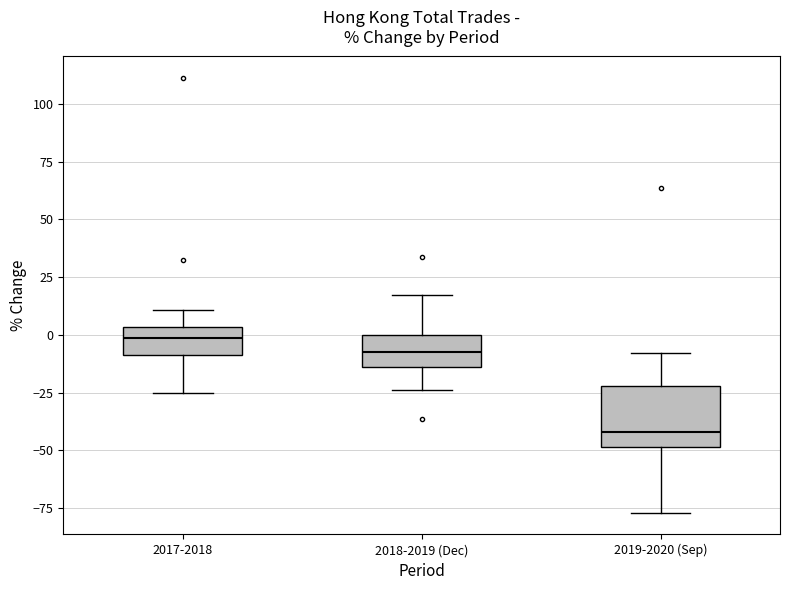

Reading left to right, read every box against the y-axis: the position of its median line, the range the box covers, and the ends of its whiskers. The values are not printed on the chart, so give them approximately, as read against the axis.

2017-2018: median 0, box -10 to 5, whiskers -25 to 10
2018-2019 (Dec): median -5, box -15 to 0, whiskers -25 to 15
2019-2020 (Sep): median -40, box -50 to -20, whiskers -75 to -10